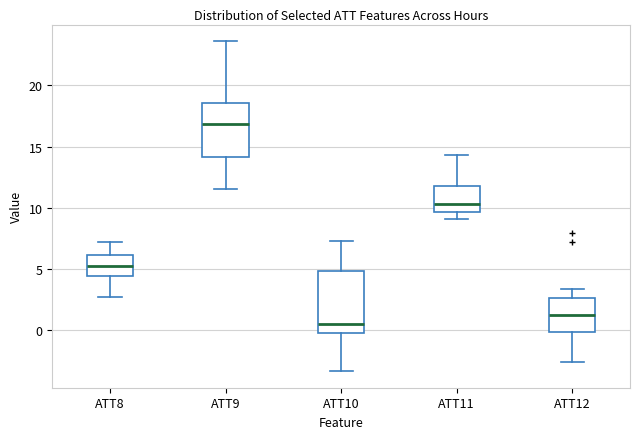

Which box has the highest median line?

ATT9